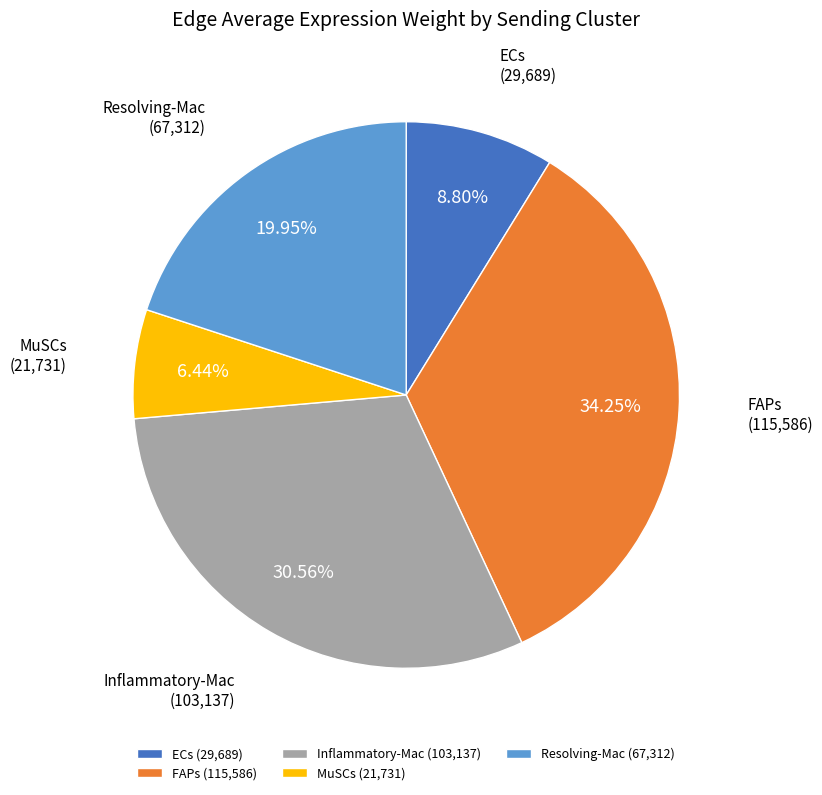

Approximately how many times larger is the value at MuSCs compared to ECs?

0.7